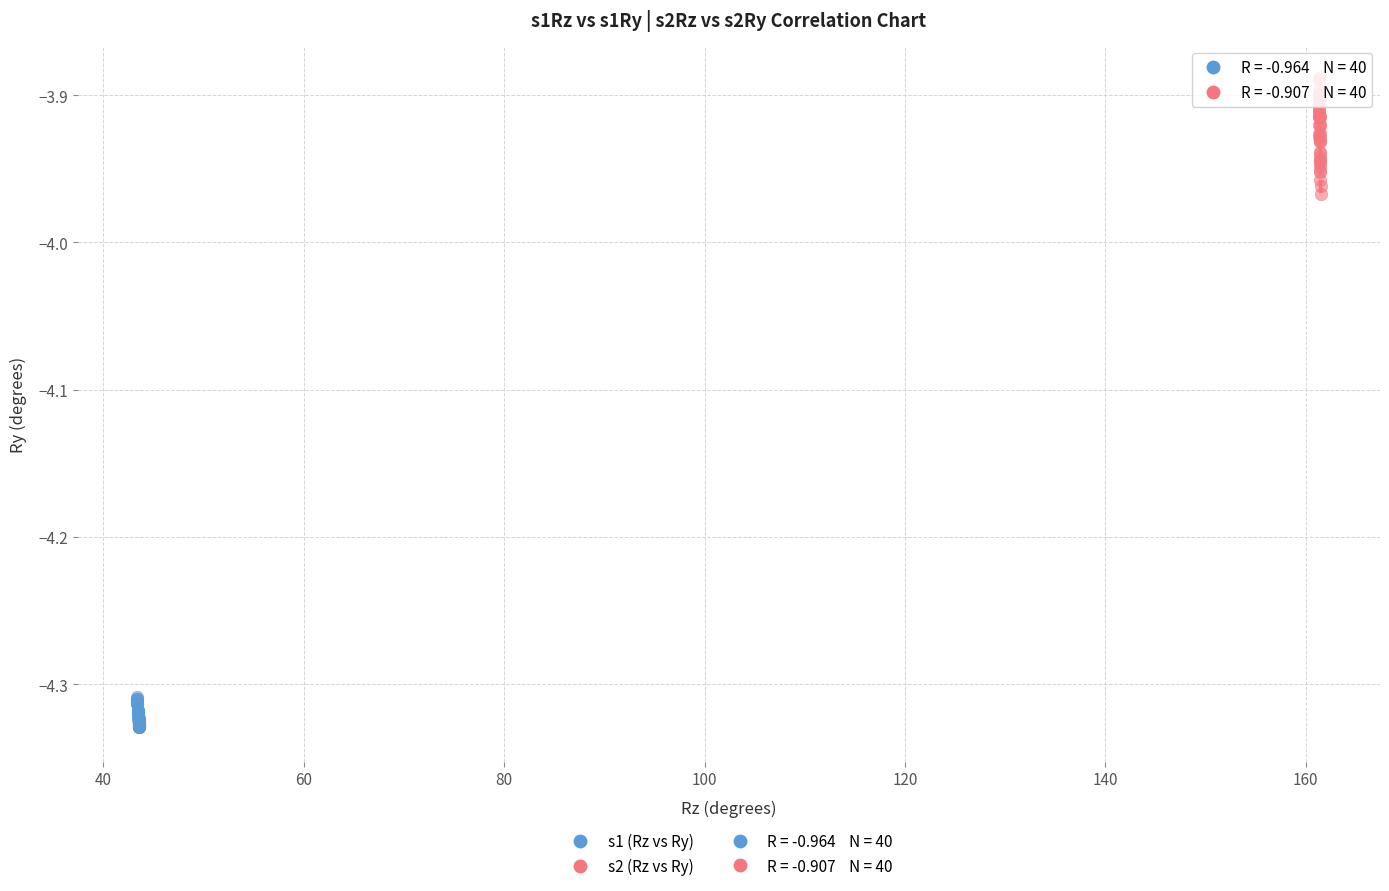

Which series has the widest spread of Y values?

s2 (Rz vs Ry)